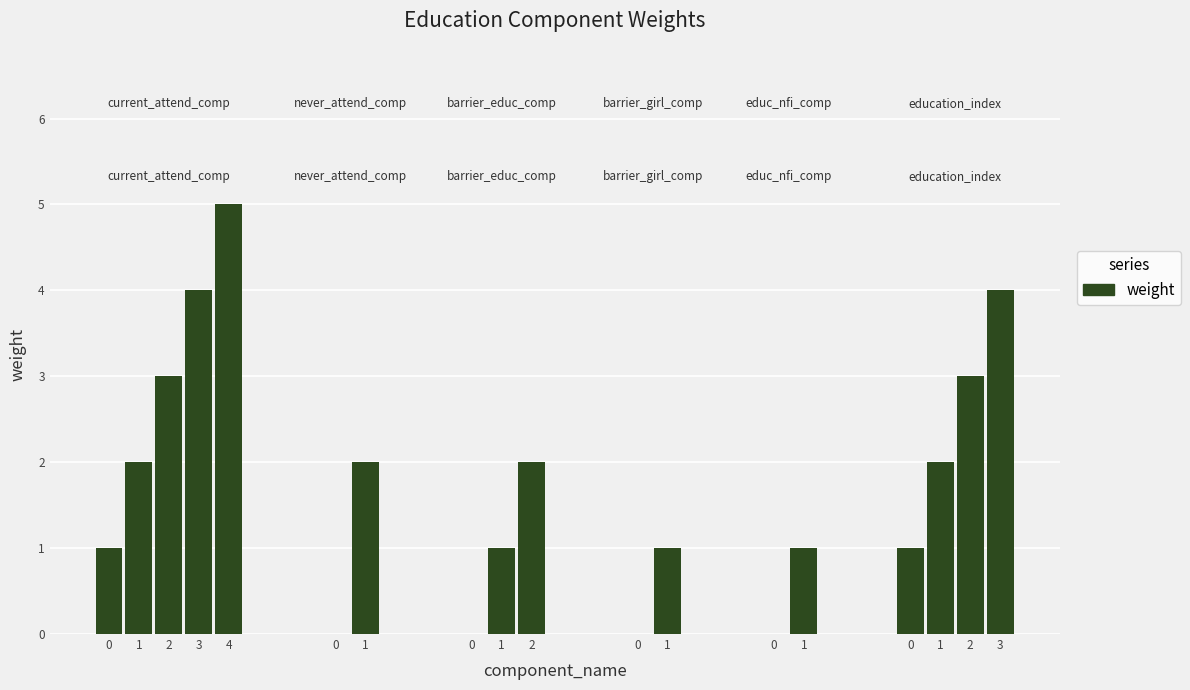

Read the value at 1.

2